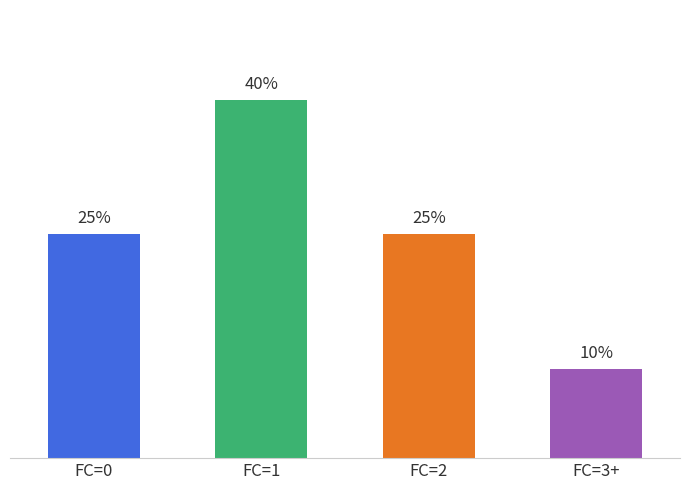

Does the chart contain any negative values?

No